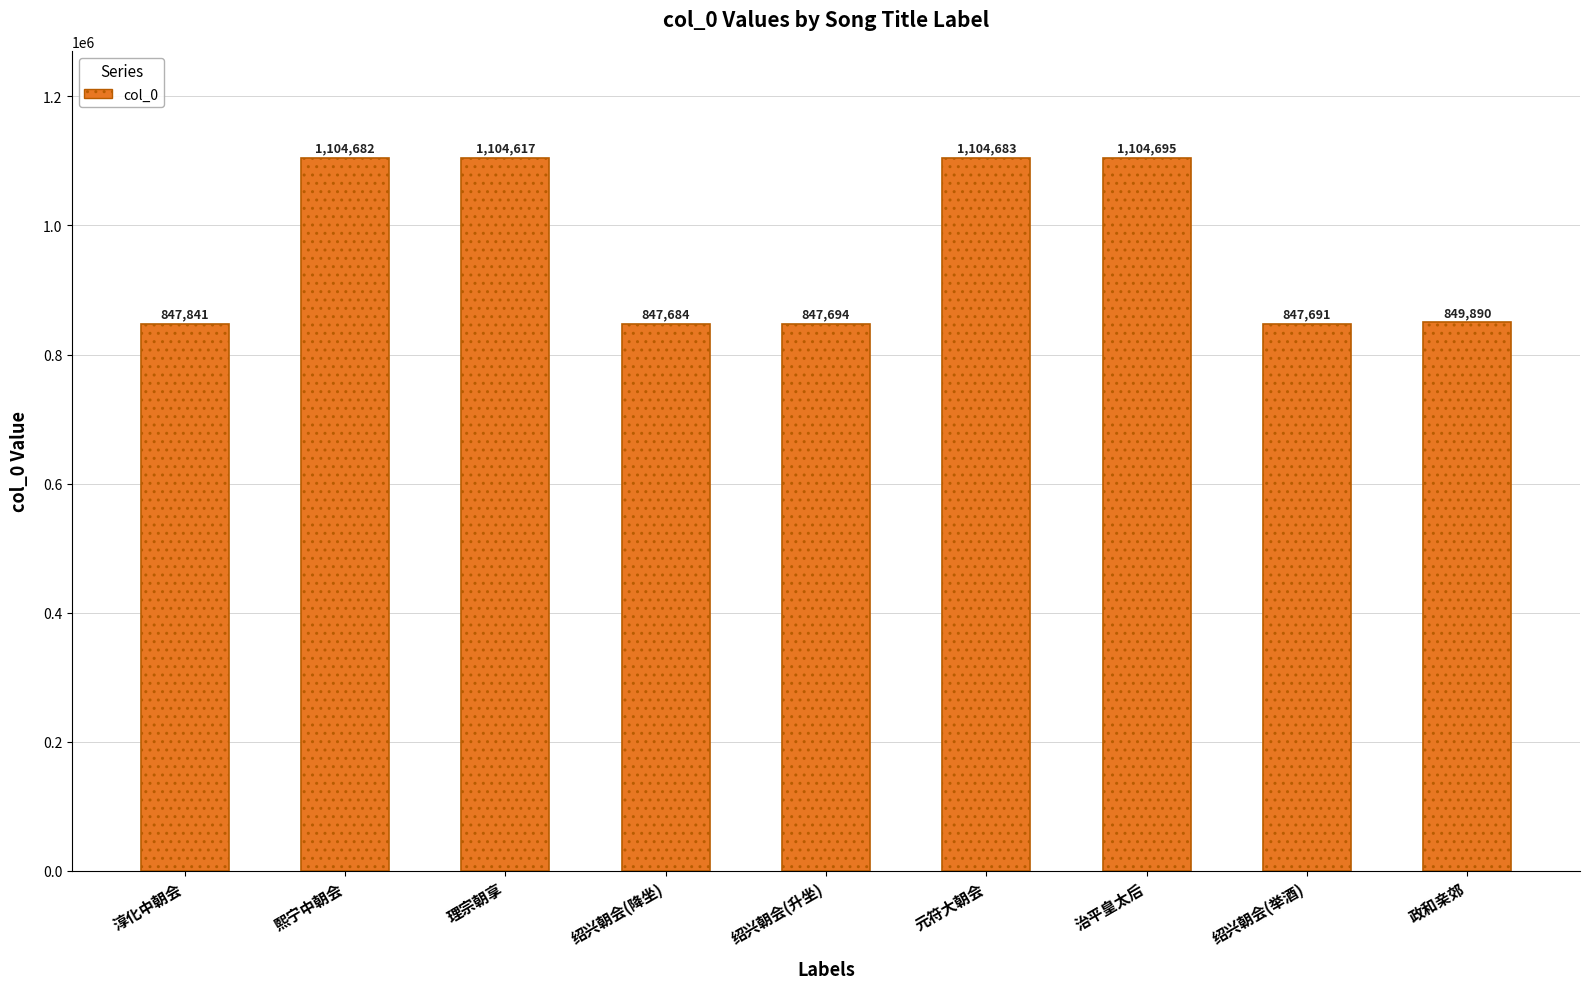

Reading left to right, list all the values displayed in this chart.

淳化中朝会=847841	熙宁中朝会=1104682	理宗朝享=1104617	绍兴朝会(降坐)=847684	绍兴朝会(升坐)=847694	元符大朝会=1104683	治平皇太后=1104695	绍兴朝会(举酒)=847691	政和亲郊=849890